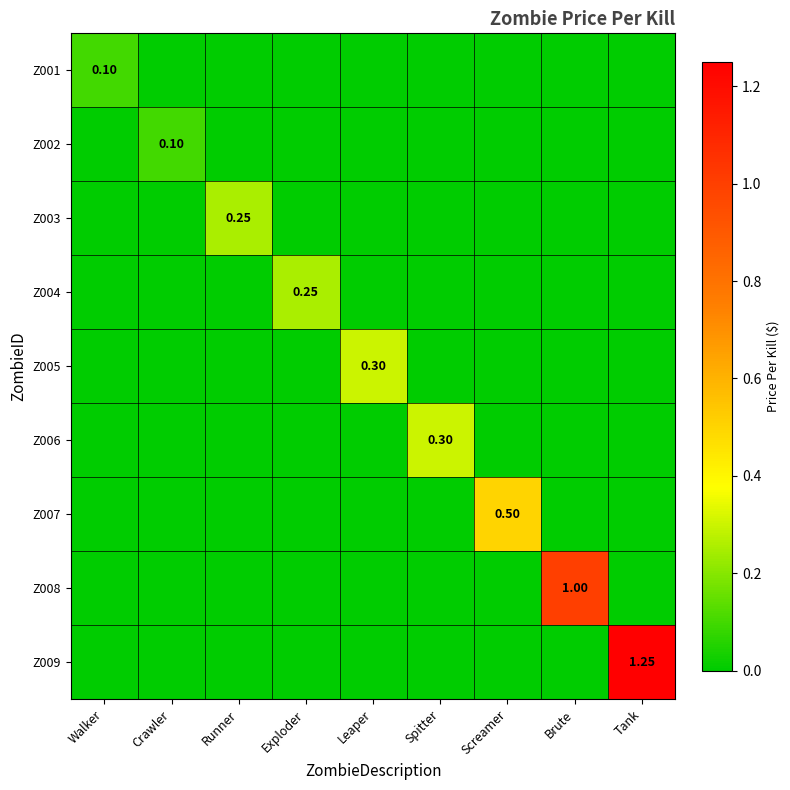

Which category has the lowest value in the Z008 series?

Walker